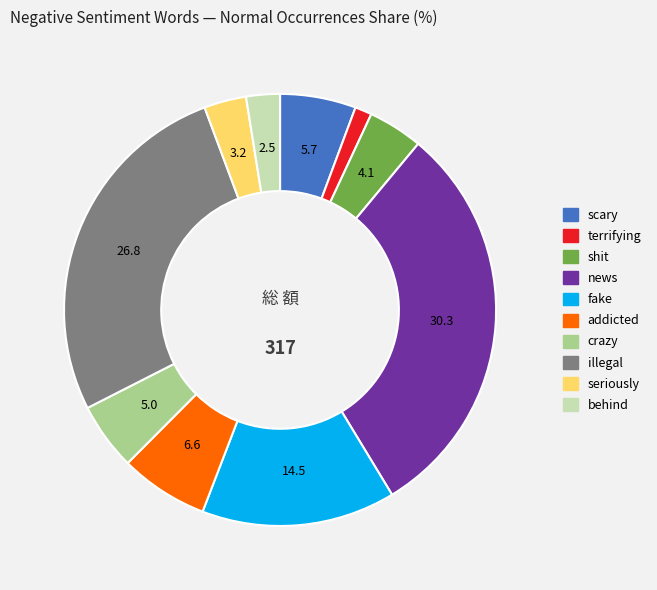

The fake slice represents 15% of the pie. True or false?

True